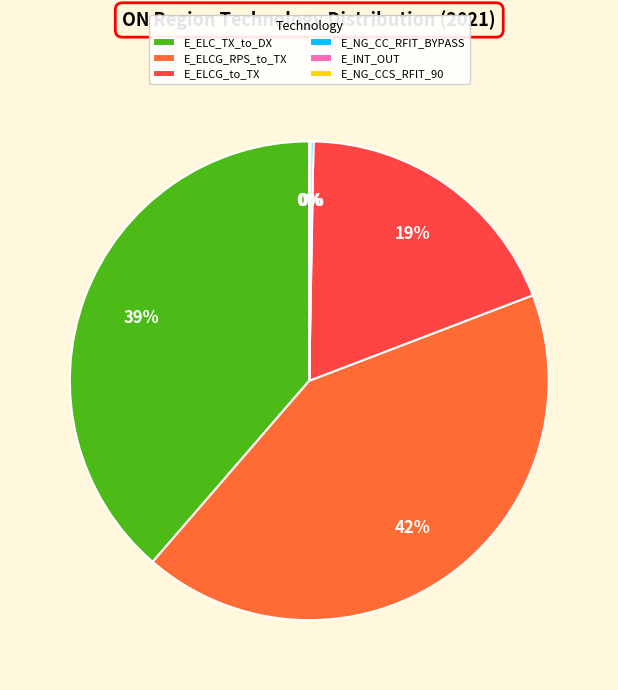

Which slice is the largest?

E_ELCG_RPS_to_TX